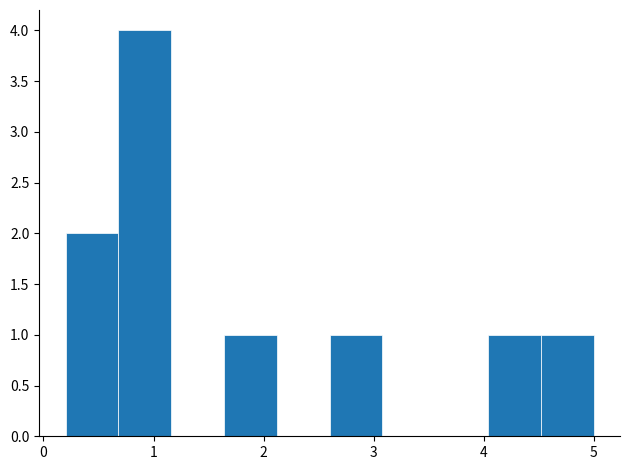

Reading left to right, transcribe this chart: for each bar, give the range it covers on the x-axis and its height. Neither the bar edges nor the heights are printed on the chart, so give them approximately, as read against the axes.

0.20 to 0.68: 2
0.68 to 1.16: 4
1.16 to 1.64: 0
1.64 to 2.12: 1
2.12 to 2.60: 0
2.60 to 3.08: 1
3.08 to 3.56: 0
3.56 to 4.04: 0
4.04 to 4.52: 1
4.52 to 5.00: 1